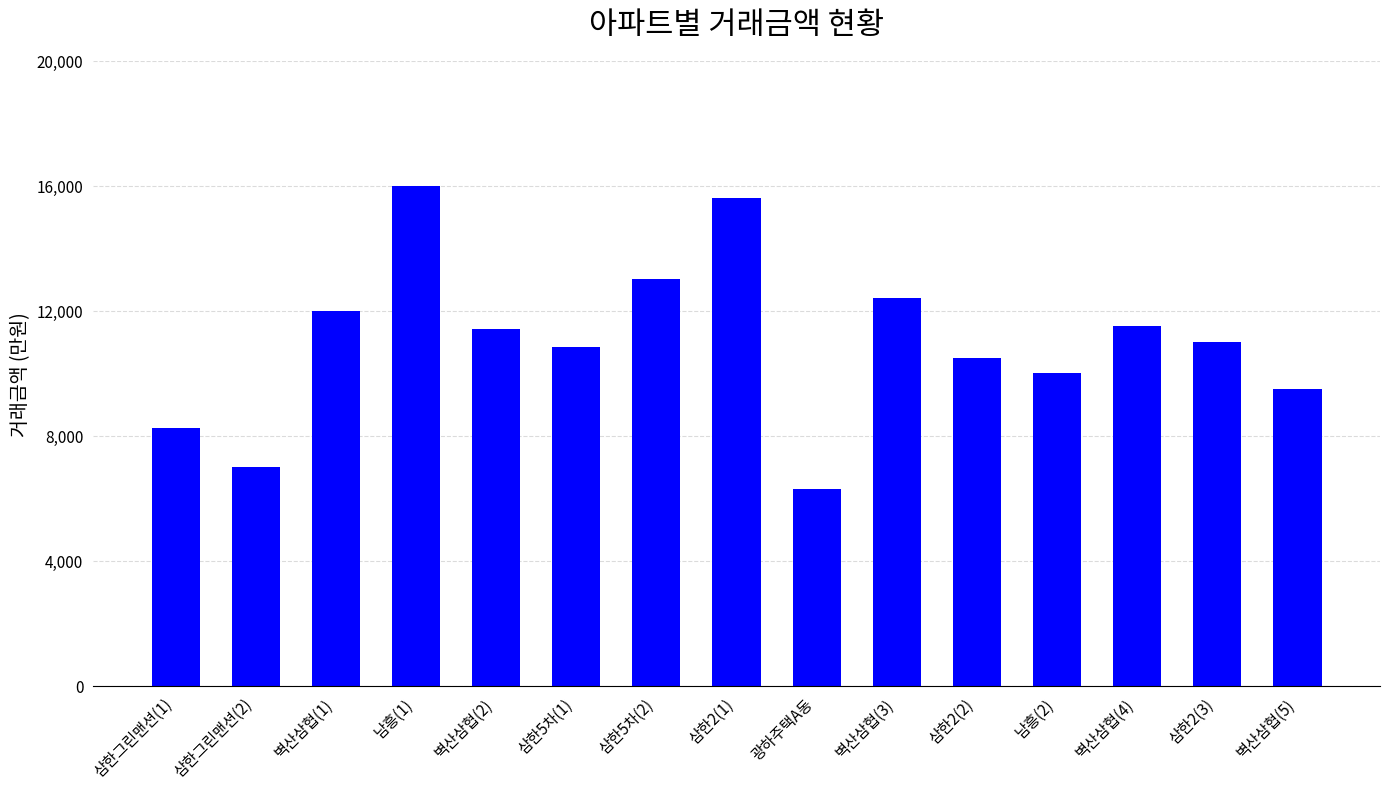

What is the approximate value at 벽산삼협(2), to the nearest 10?

11400